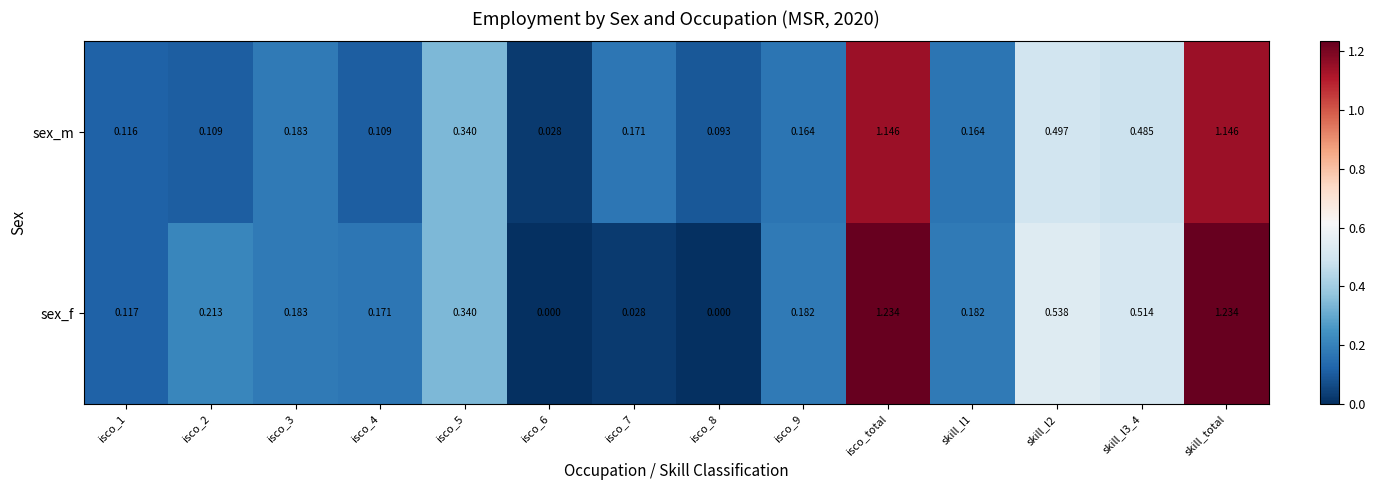

Which series changed the most between isco_3 and isco_4?

sex_m